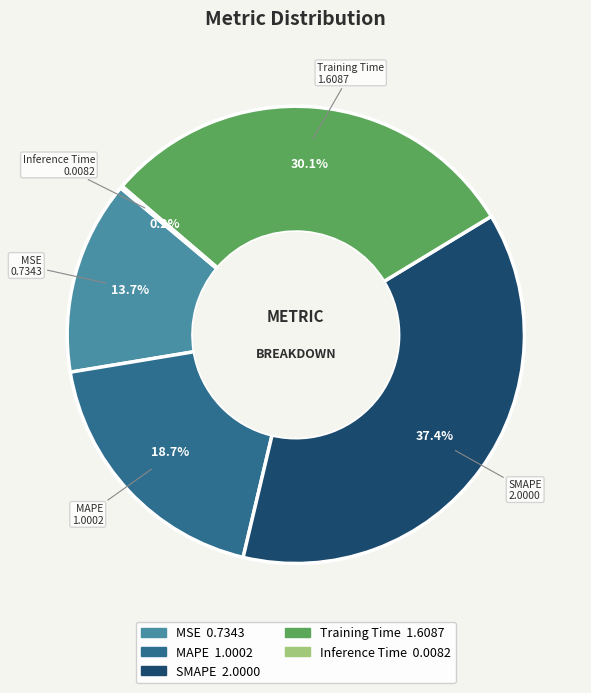

Does any single category account for the majority?

No